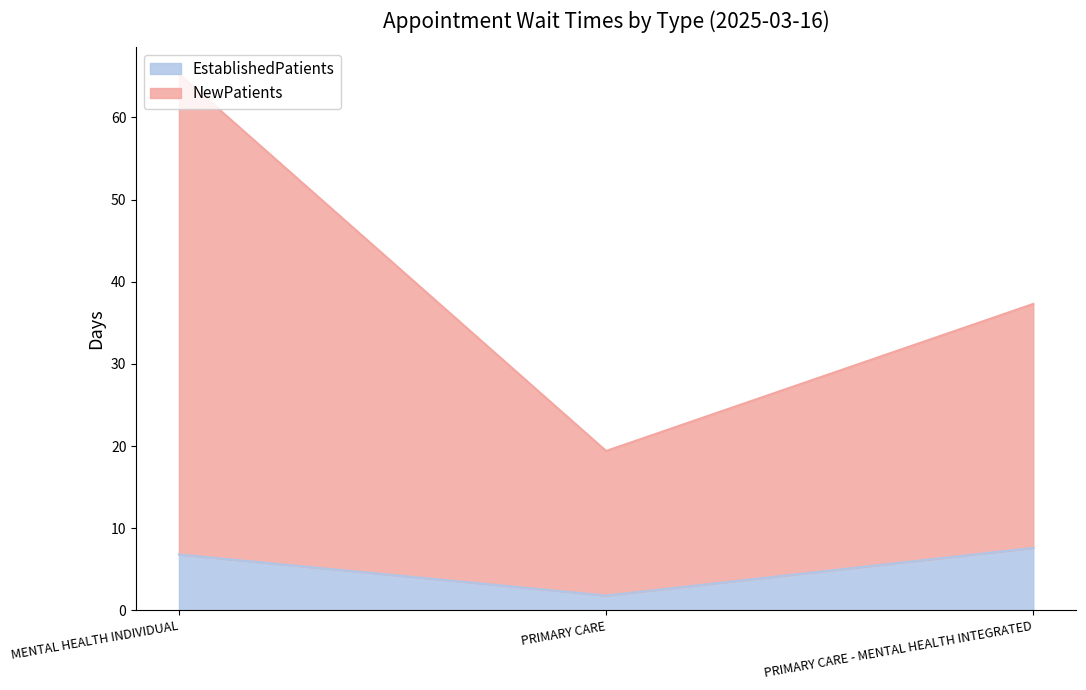

What is the total value across all series at PRIMARY CARE - MENTAL HEALTH INTEGRATED?

37.3